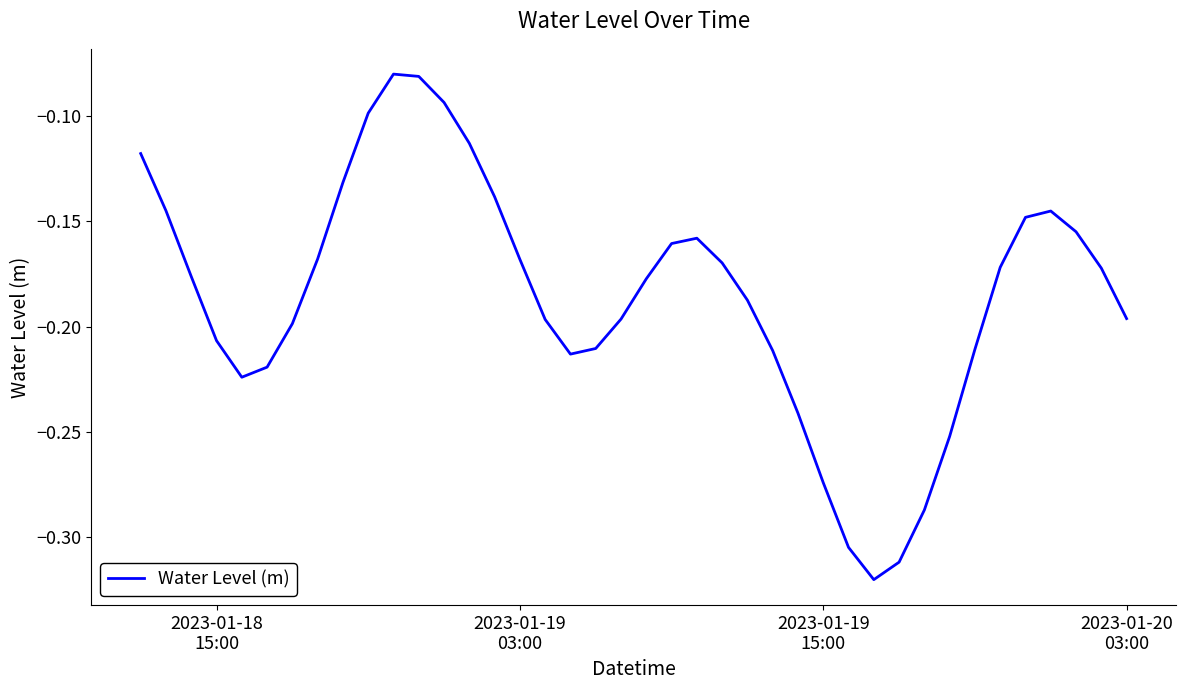

True or false: there are more than 2 points higher than both neighbors.

True